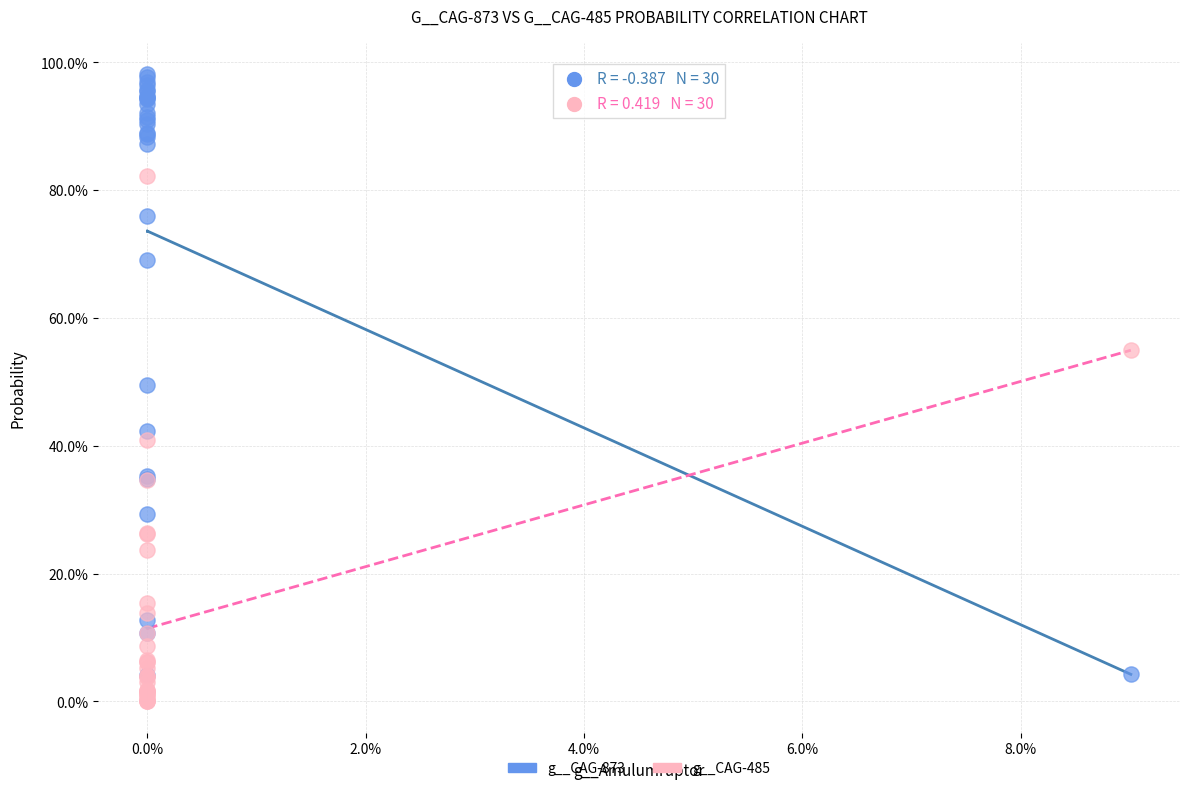

What are all the series names shown in the legend?

g__CAG-873, g__CAG-485